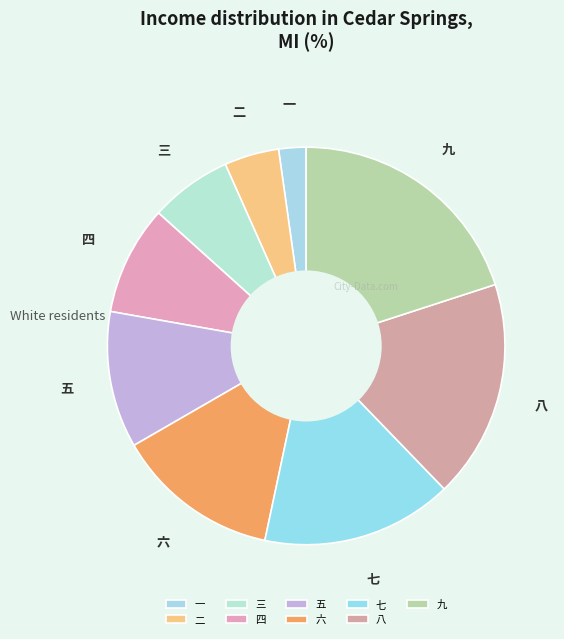

Which has a higher value, 三 or 九?

九